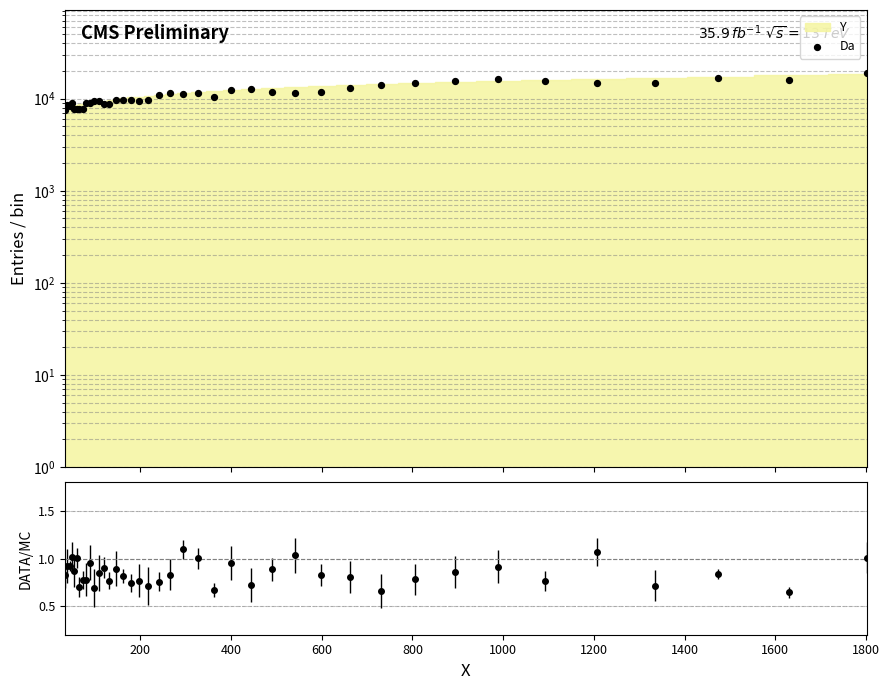

What is the ratio of the value at 400 to the value at 1800?

0.9